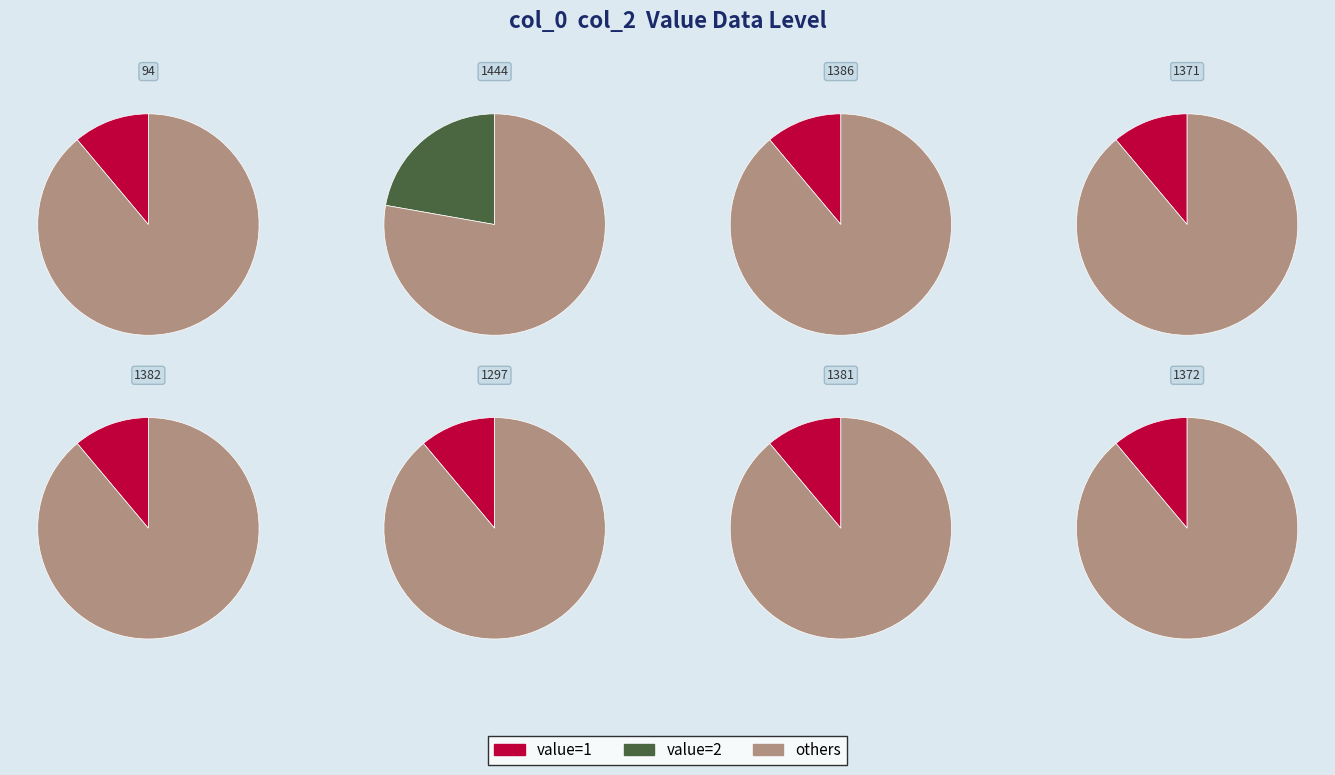

To the nearest percent, what portion does 1386 represent?

11%